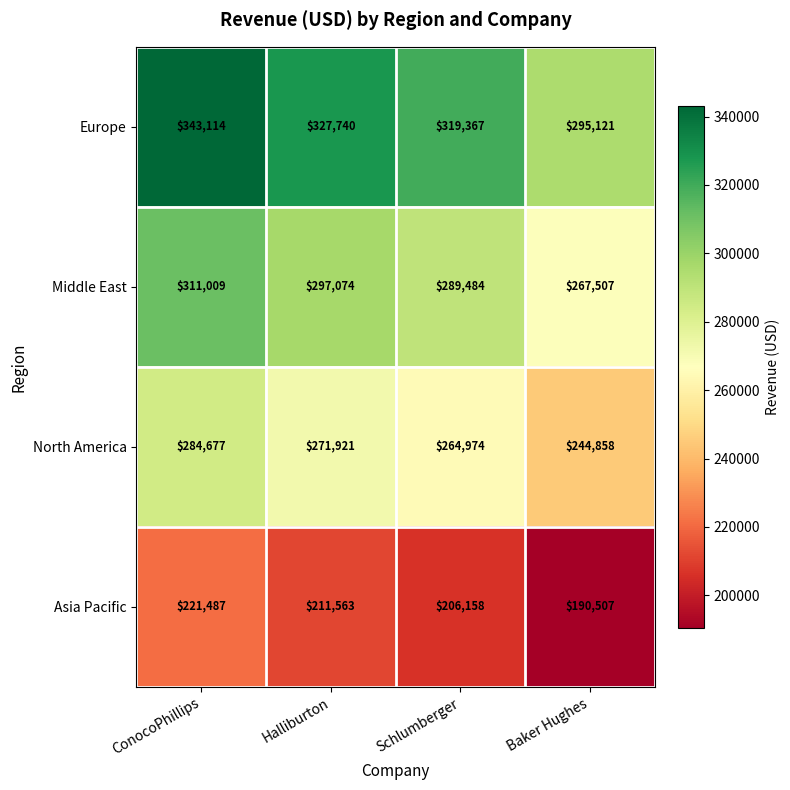

Which series has the largest total across all categories?

Europe